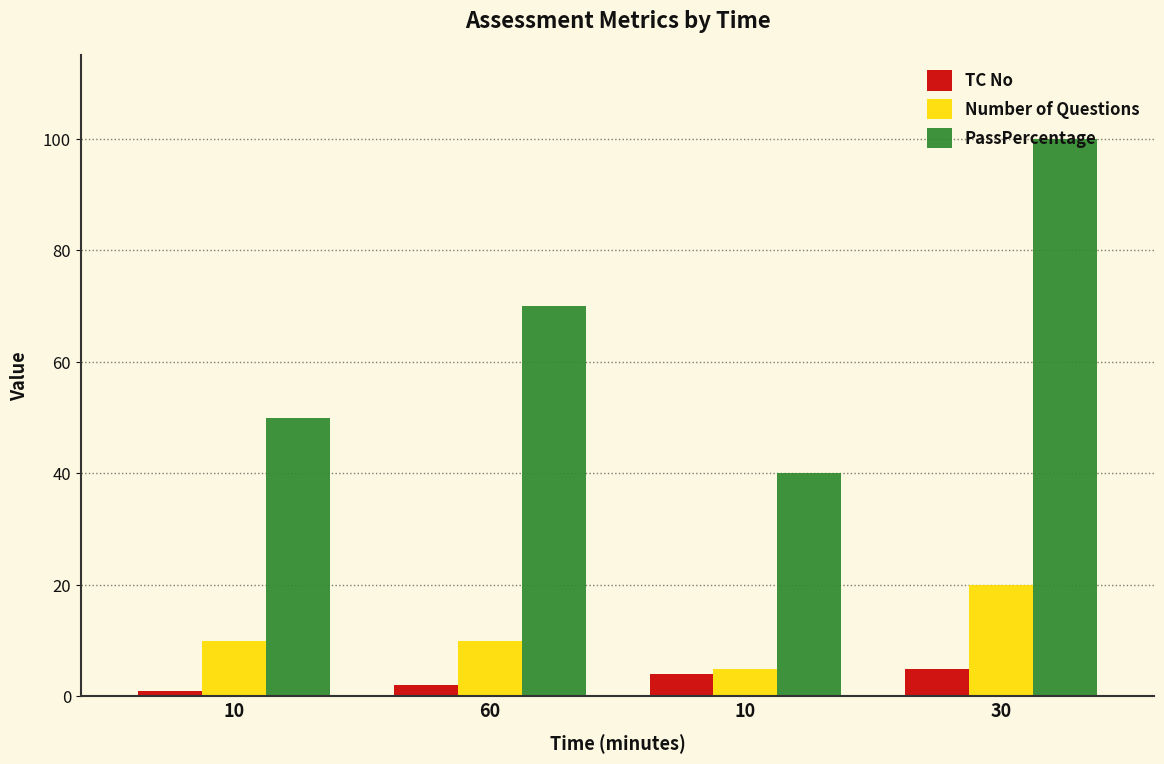

Does the chart contain stacked bars?

No